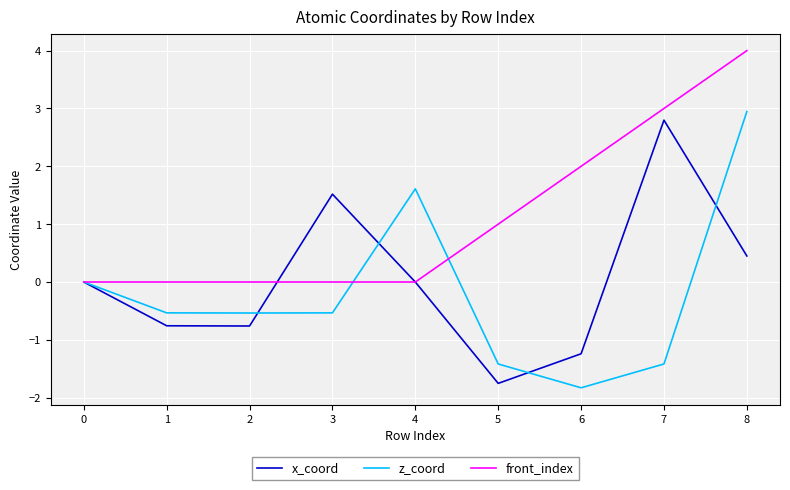

After their last crossing, which series has the higher values: front_index or x_coord?

front_index